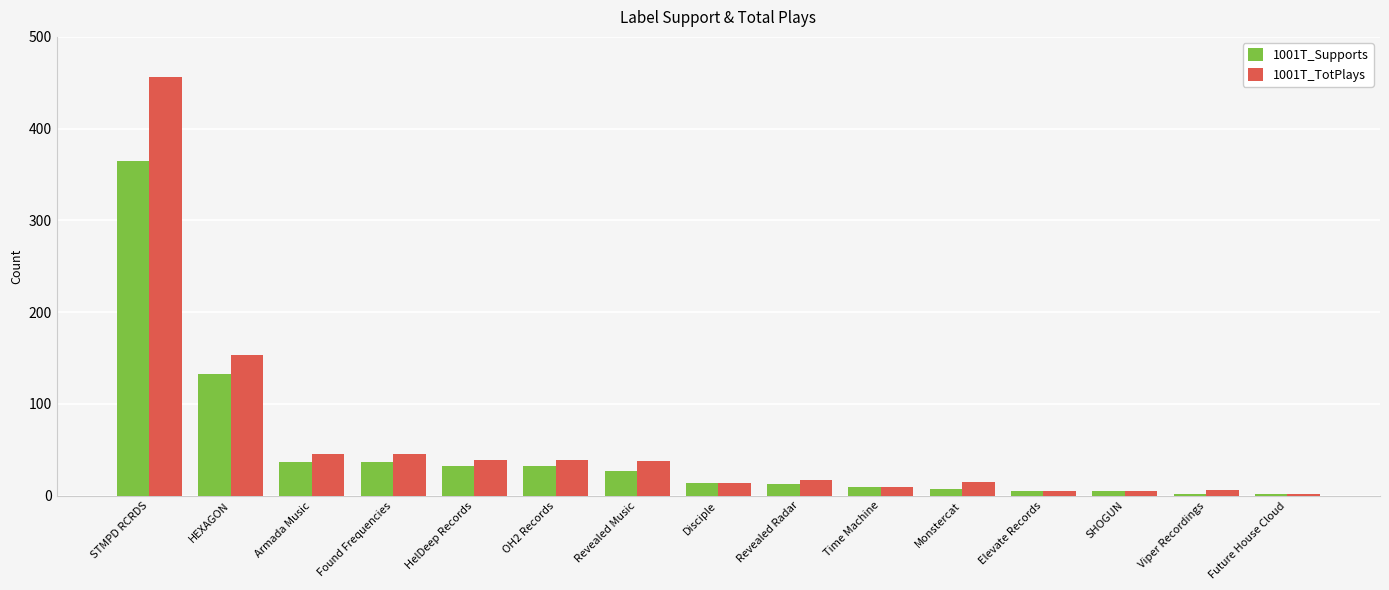

How many values in the 1001T_Supports series are below 14?

7